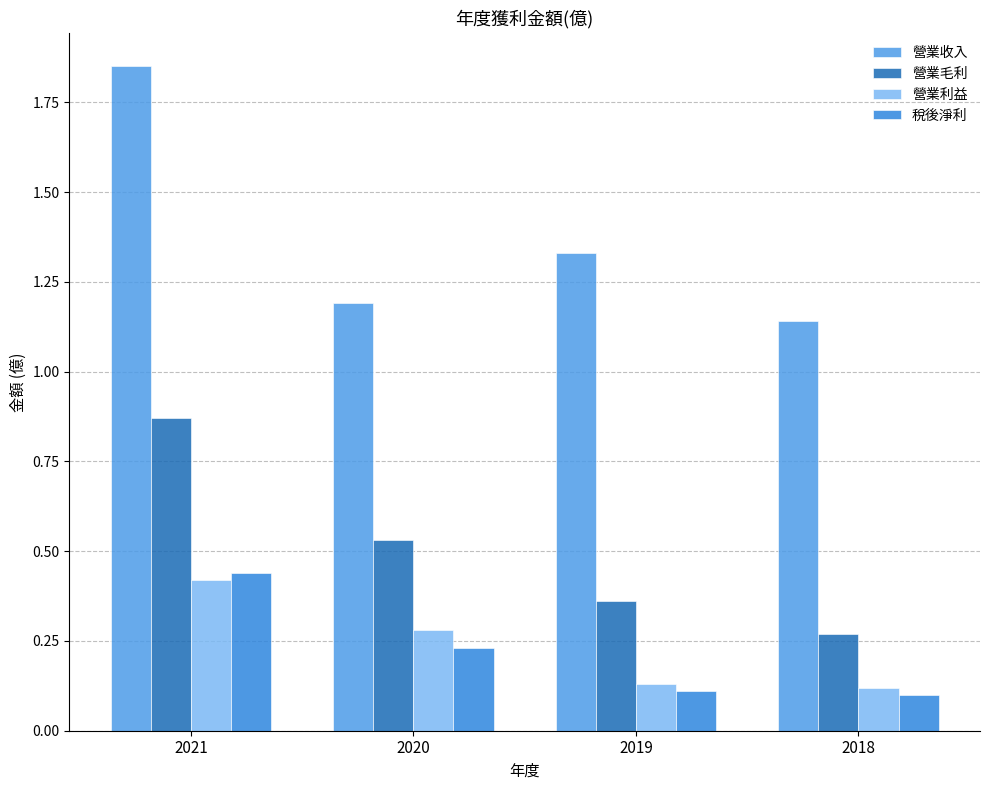

What is the difference between the highest and lowest values at 2019?

1.2